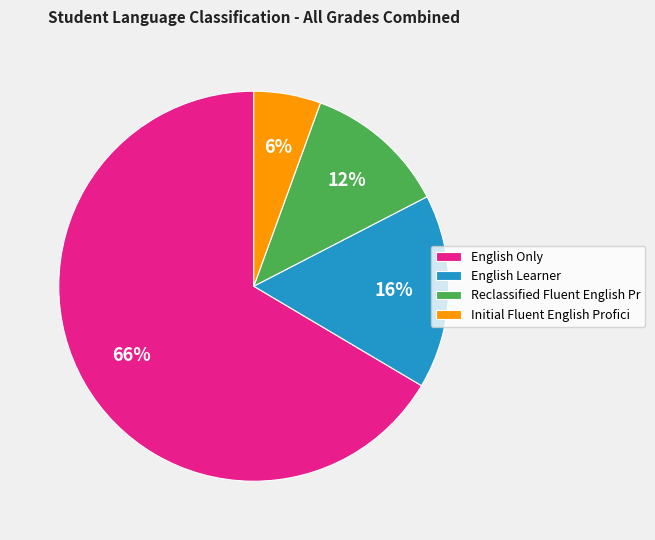

Is there a majority slice in this chart?

Yes